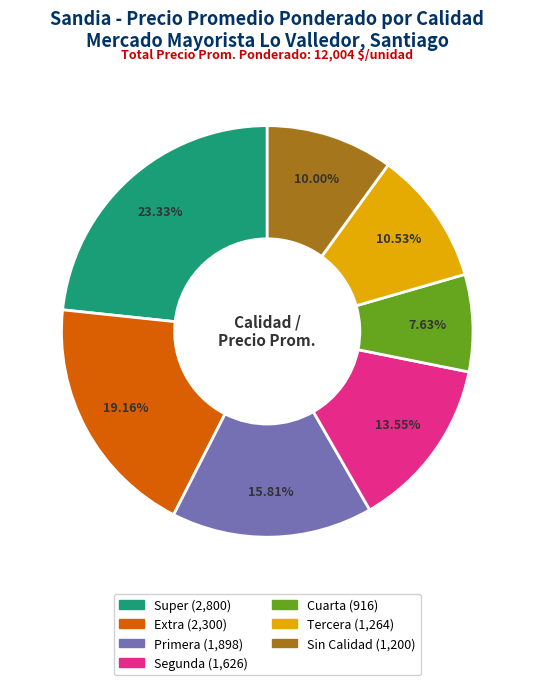

Which slice is the smallest?

Cuarta